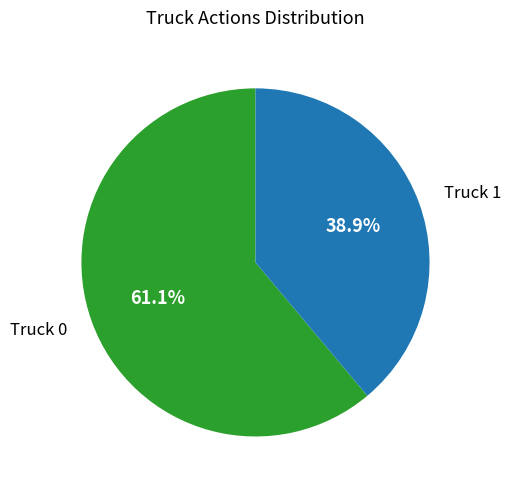

Is there a majority slice in this chart?

Yes